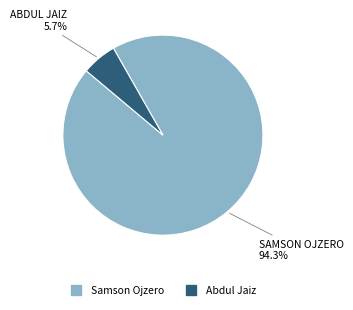

Is Samson Ojzero the majority of the pie?

Yes